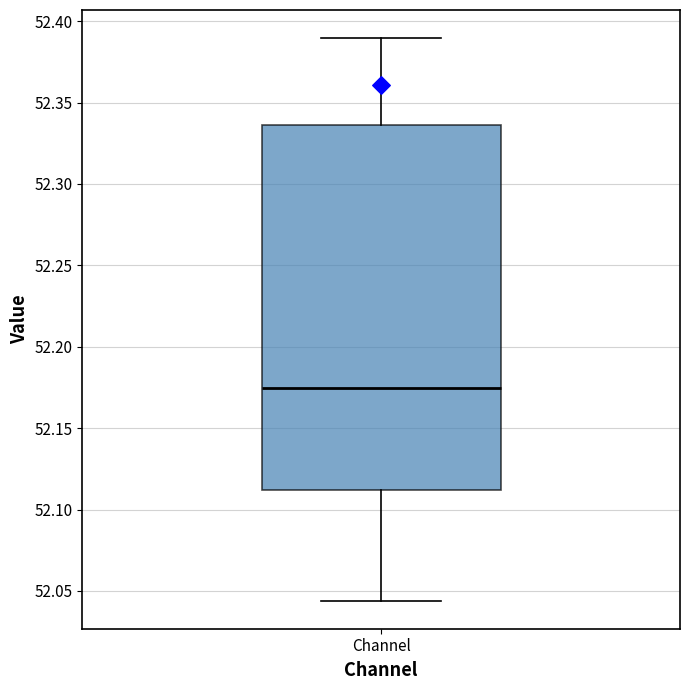

Transcribe this box plot: give where the median line is, the range the box spans, and where the two whiskers end, as read against the y-axis. The values are not printed on the chart, so give them approximately, as read against the axis.

median 52.175, box 52.110 to 52.335, whiskers 52.045 to 52.390